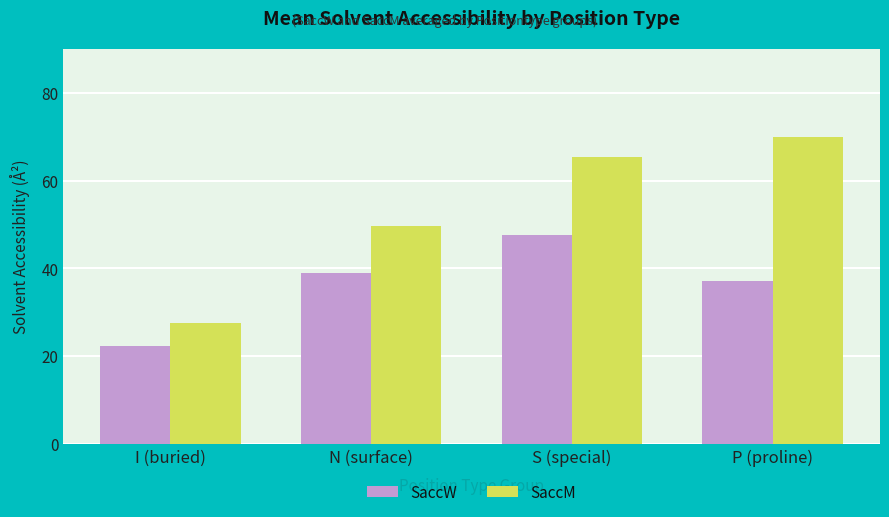

What are all the series names shown in the legend?

SaccW, SaccM